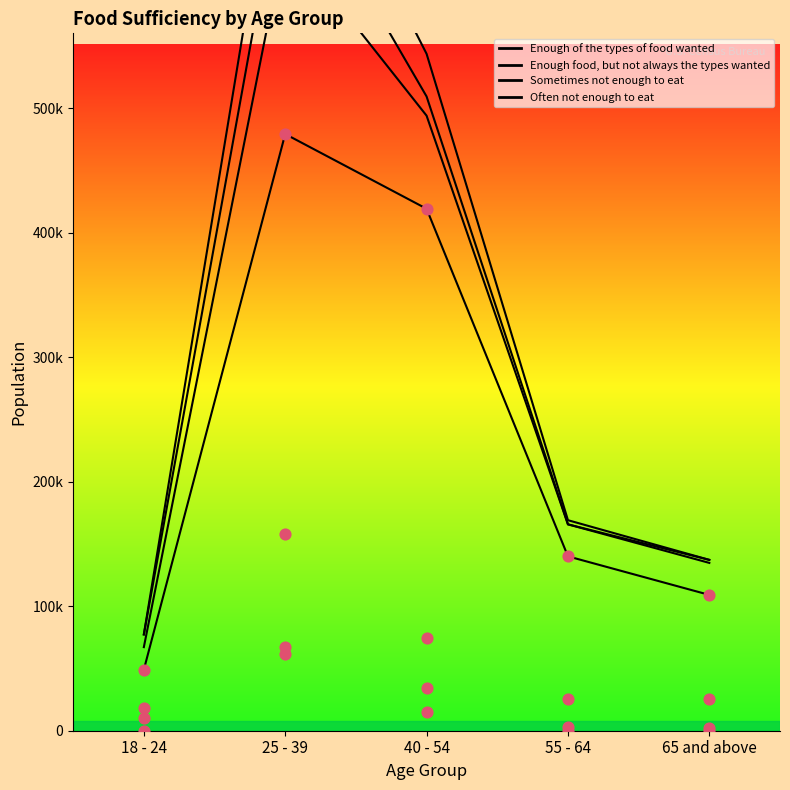

What is the total value across all series at 18 - 24?

77299